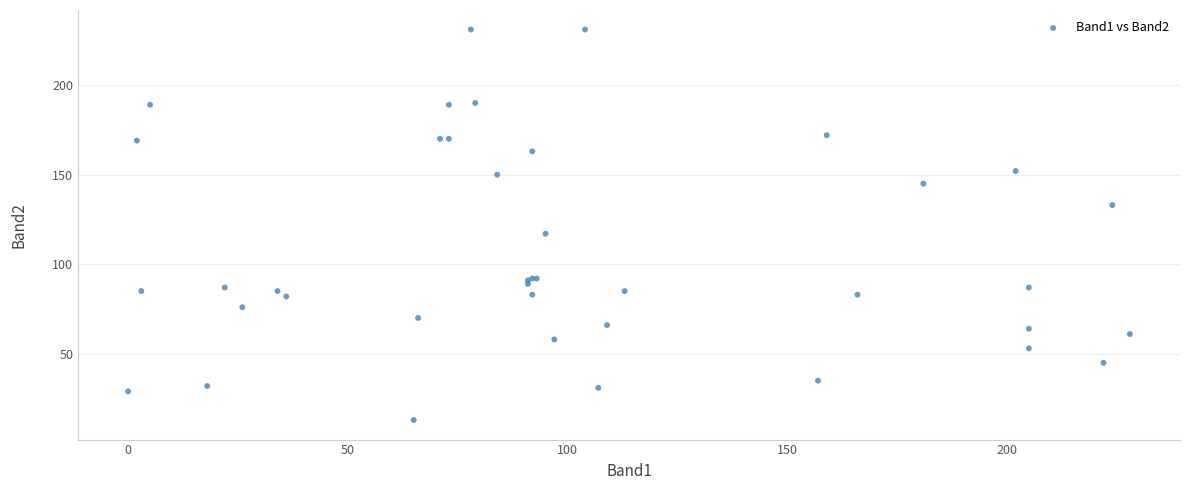

What Y value in the scatter plot is closest to 122?

117